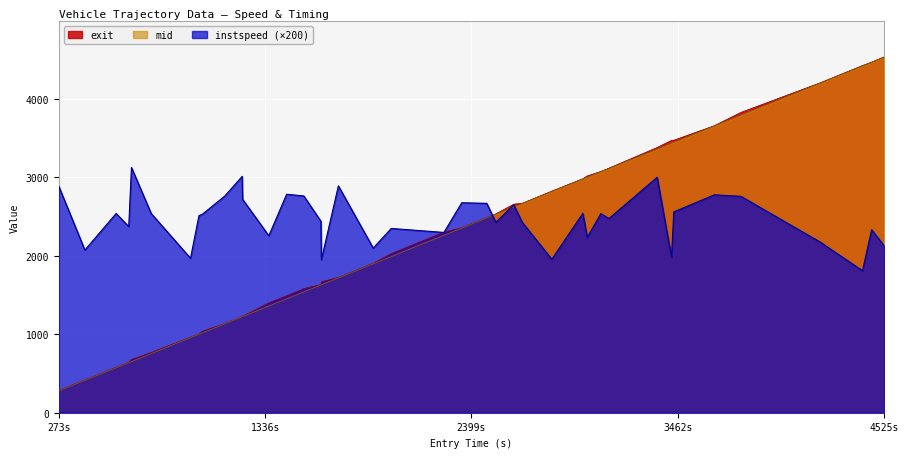

Which series has the largest total across all categories?

instspeed (×200)